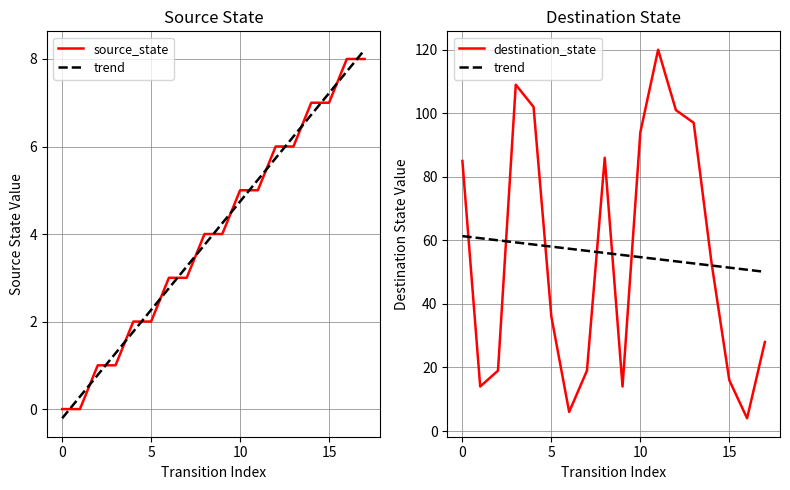

Rank the series at 13 from highest to lowest value.

destination_state, trend, source_state